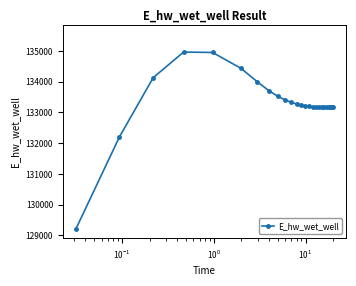

What is the smallest value displayed?

129196.1